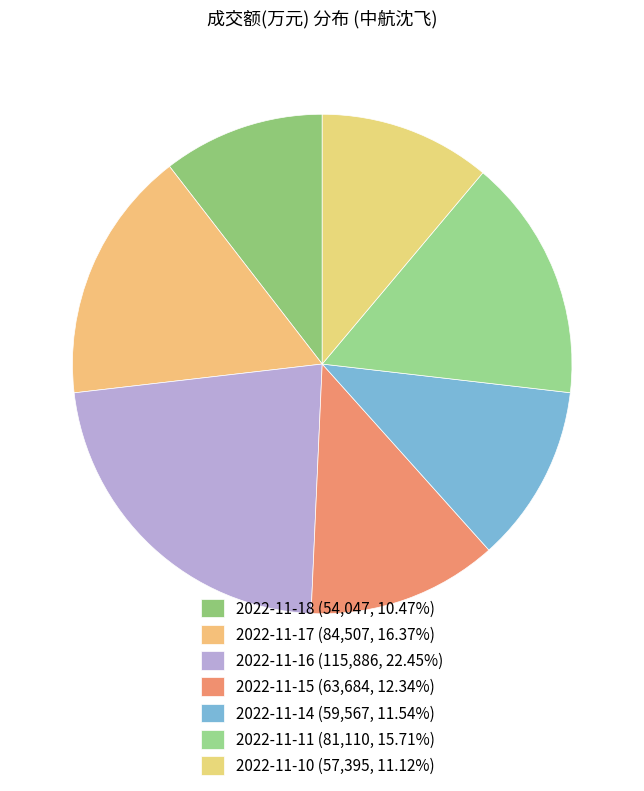

How many slices are in this pie chart?

7